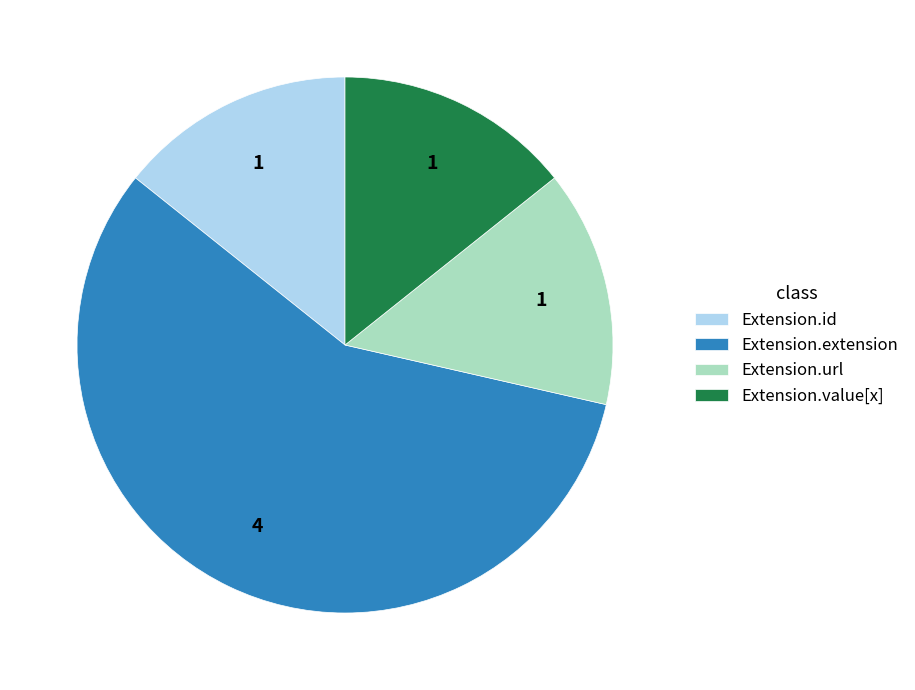

Combined, do Extension.extension and Extension.value[x] account for over 50%?

Yes